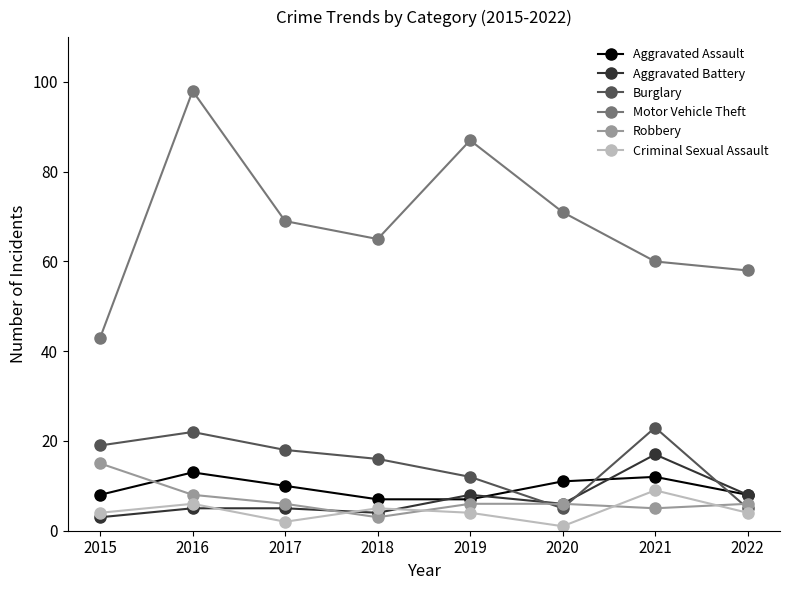

Between 2018 and 2019, which series saw the biggest shift?

Motor Vehicle Theft